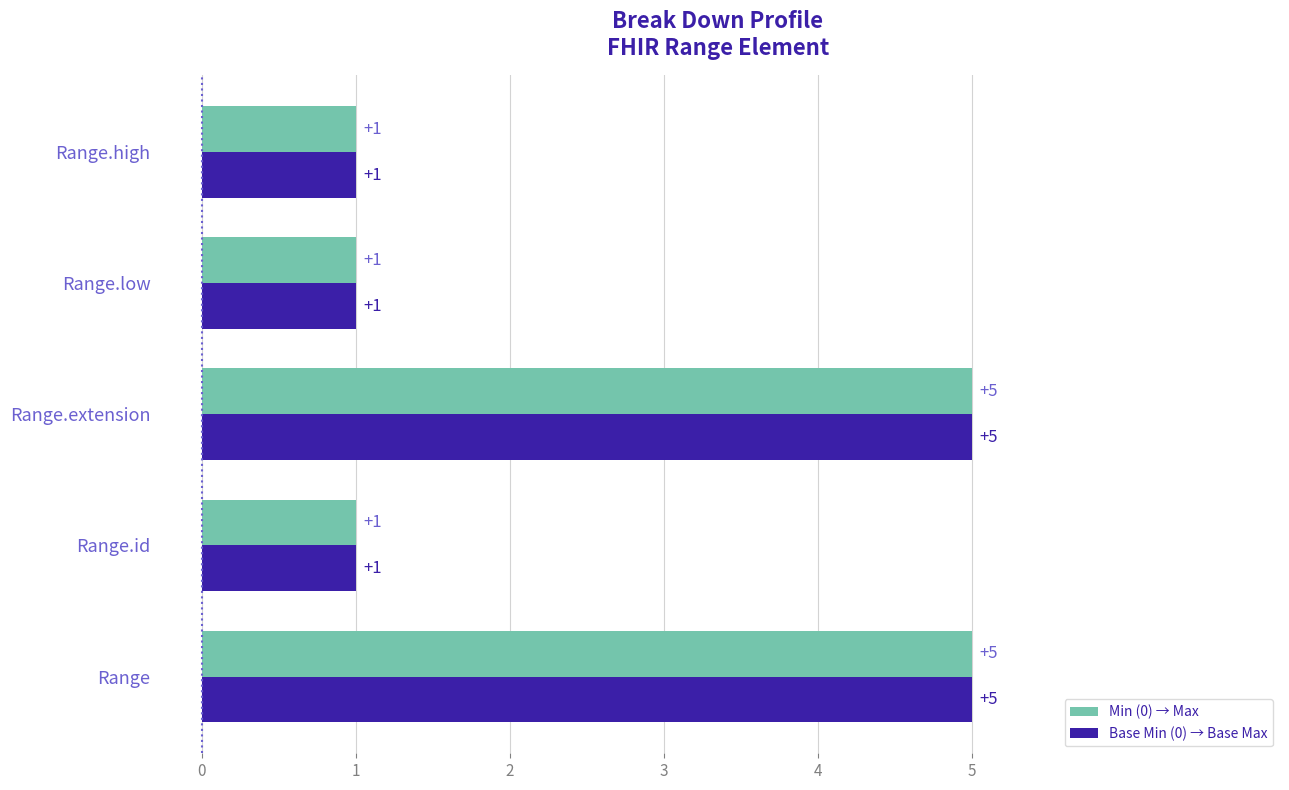

How many categories are shown in the chart?

5